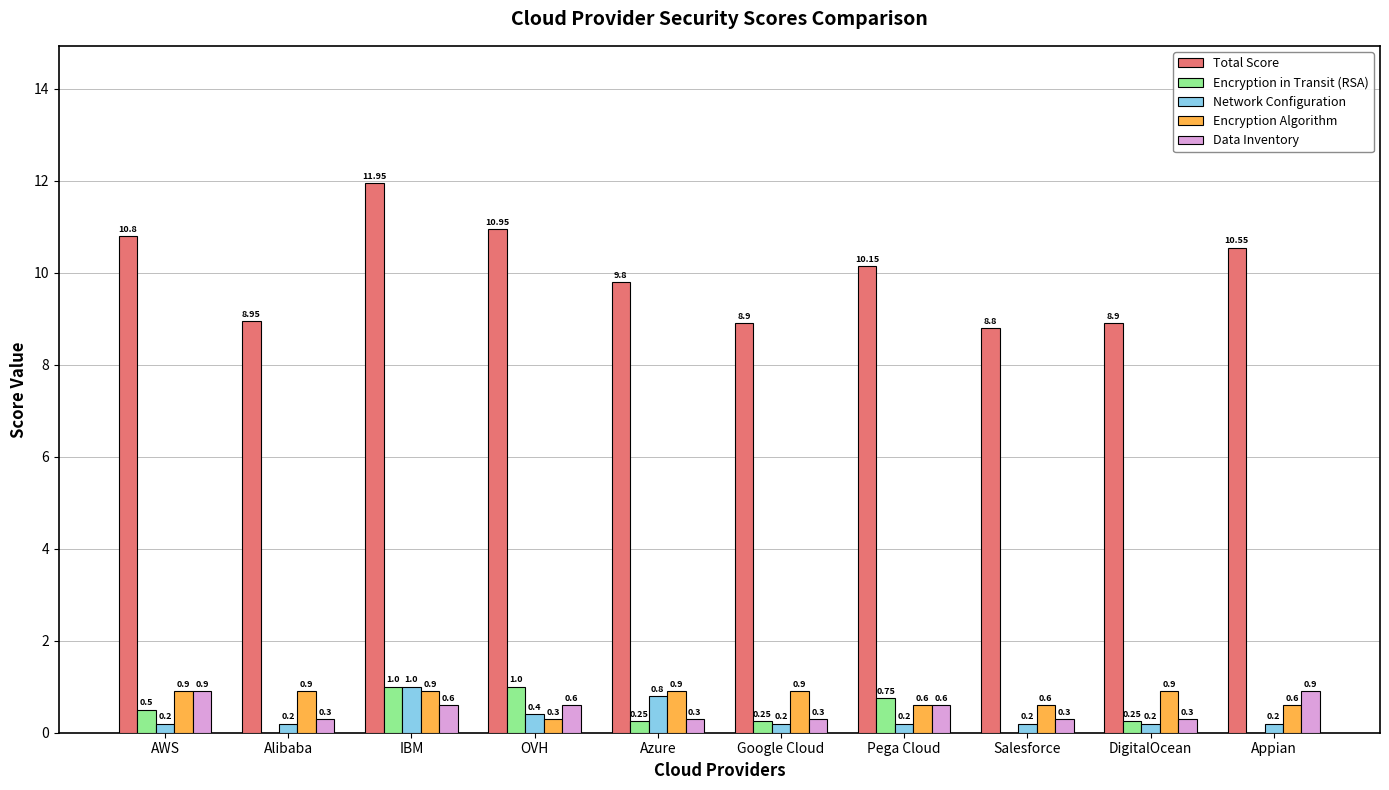

Which category has the highest value across all series?

IBM